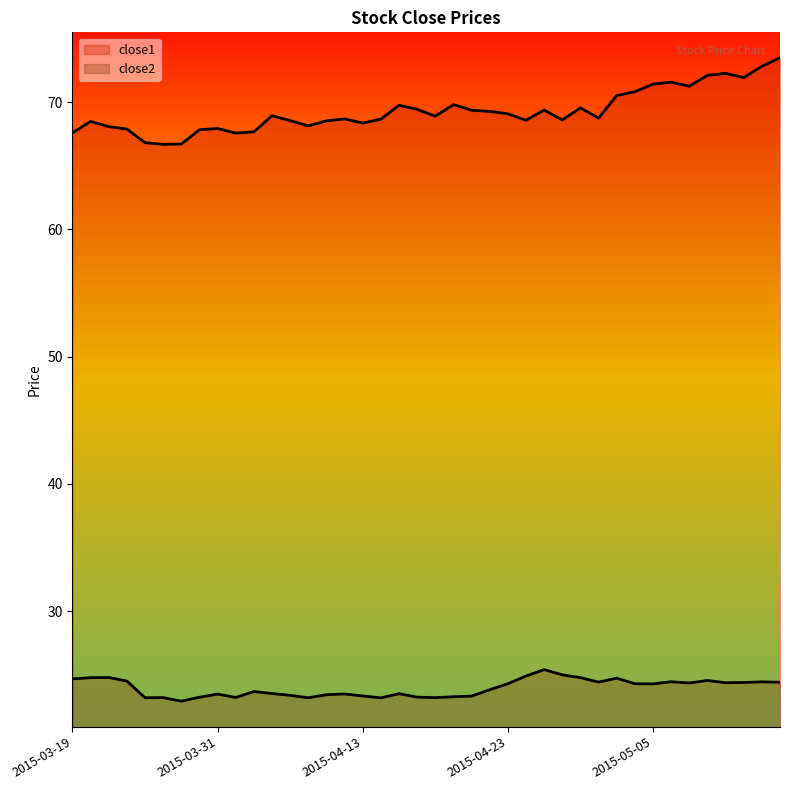

Reading left to right, what are all the values shown in this chart?

close1: 2015-03-19=67.6	2015-03-20=68.5	2015-03-23=68.1	2015-03-24=67.9	2015-03-25=66.8	2015-03-26=66.7	2015-03-27=66.7	2015-03-30=67.8	2015-03-31=67.9	2015-04-01=67.6	2015-04-02=67.7	2015-04-06=68.9	2015-04-07=68.5	2015-04-08=68.1	2015-04-09=68.5	2015-04-10=68.7	2015-04-13=68.4	2015-04-14=68.7	2015-04-15=69.8	2015-04-16=69.4	2015-04-17=68.9	2015-04-20=69.8	2015-04-21=69.4	2015-04-22=69.3	2015-04-23=69.1	2015-04-24=68.6	2015-04-27=69.4	2015-04-28=68.6	2015-04-29=69.5	2015-04-30=68.7	2015-05-01=70.5	2015-05-04=70.8	2015-05-05=71.4	2015-05-06=71.6	2015-05-07=71.3	2015-05-08=72.1	2015-05-11=72.3	2015-05-12=71.9	2015-05-13=72.8	2015-05-14=73.5
close2: 2015-03-19=24.7	2015-03-20=24.8	2015-03-23=24.8	2015-03-24=24.5	2015-03-25=23.2	2015-03-26=23.2	2015-03-27=22.9	2015-03-30=23.2	2015-03-31=23.5	2015-04-01=23.2	2015-04-02=23.7	2015-04-06=23.5	2015-04-07=23.4	2015-04-08=23.2	2015-04-09=23.4	2015-04-10=23.5	2015-04-13=23.3	2015-04-14=23.2	2015-04-15=23.5	2015-04-16=23.2	2015-04-17=23.2	2015-04-20=23.3	2015-04-21=23.3	2015-04-22=23.8	2015-04-23=24.3	2015-04-24=24.9	2015-04-27=25.4	2015-04-28=25.0	2015-04-29=24.8	2015-04-30=24.4	2015-05-01=24.7	2015-05-04=24.3	2015-05-05=24.3	2015-05-06=24.5	2015-05-07=24.4	2015-05-08=24.6	2015-05-11=24.4	2015-05-12=24.4	2015-05-13=24.4	2015-05-14=24.4